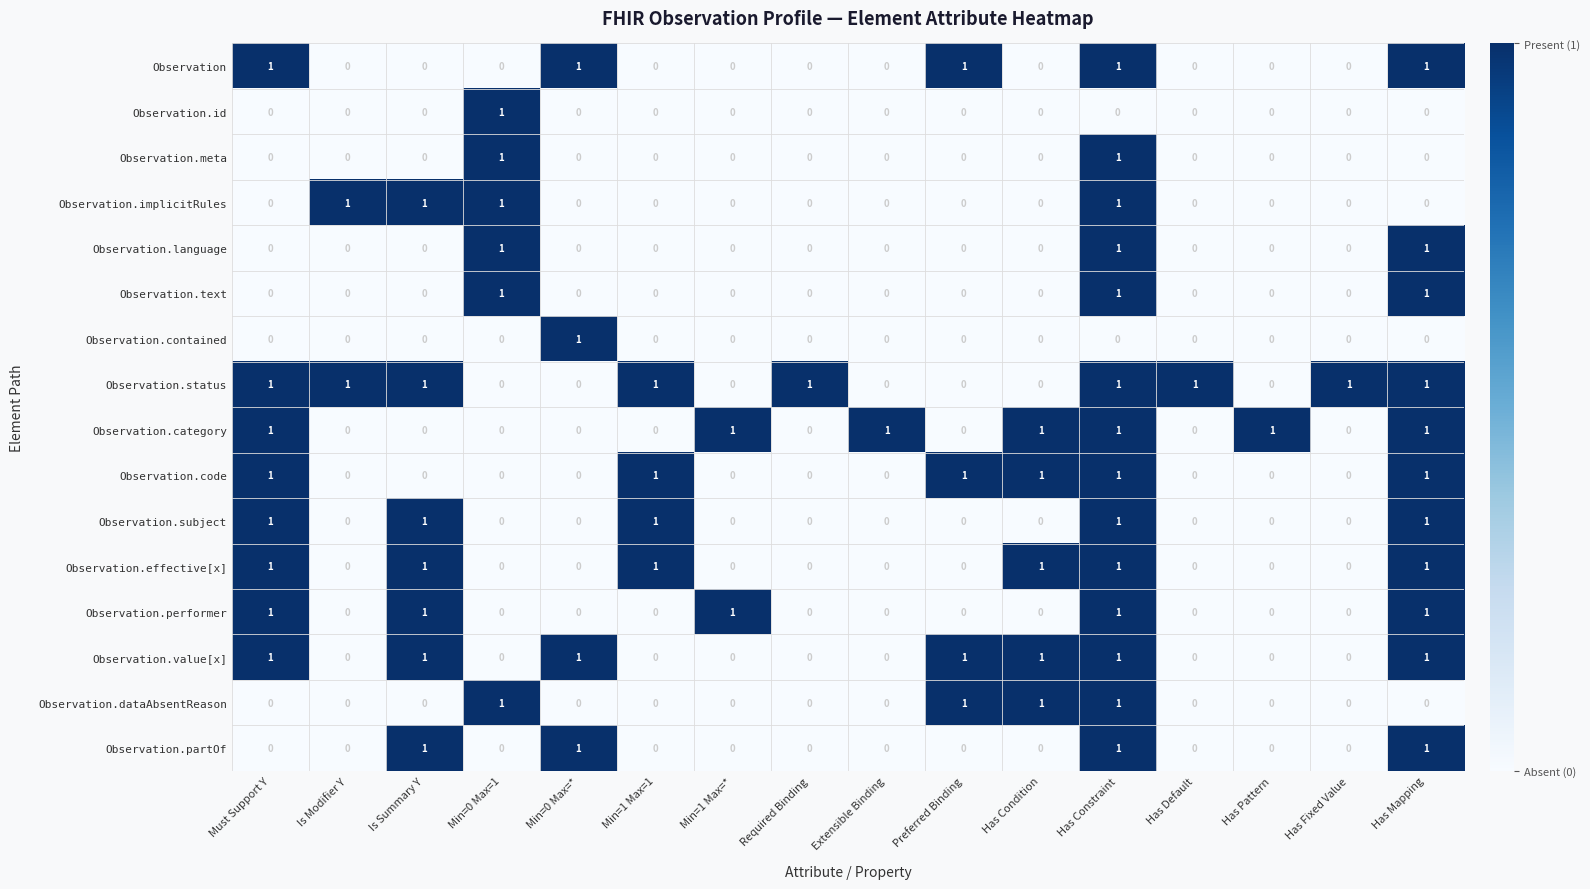

What is the total value across all series at Preferred Binding?

4